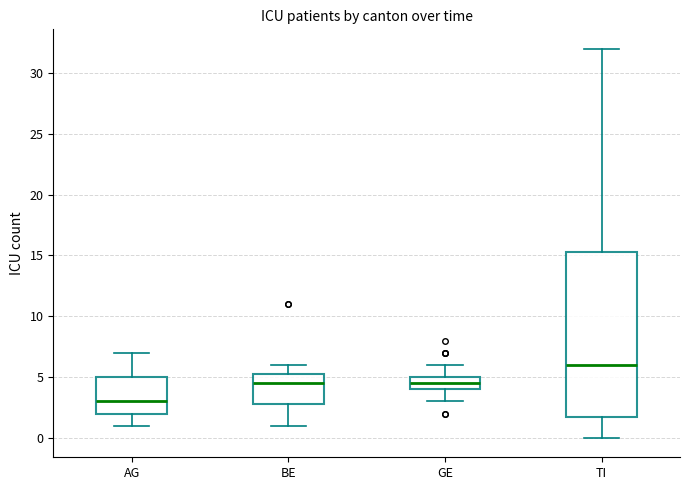

Which box has the highest median line?

TI